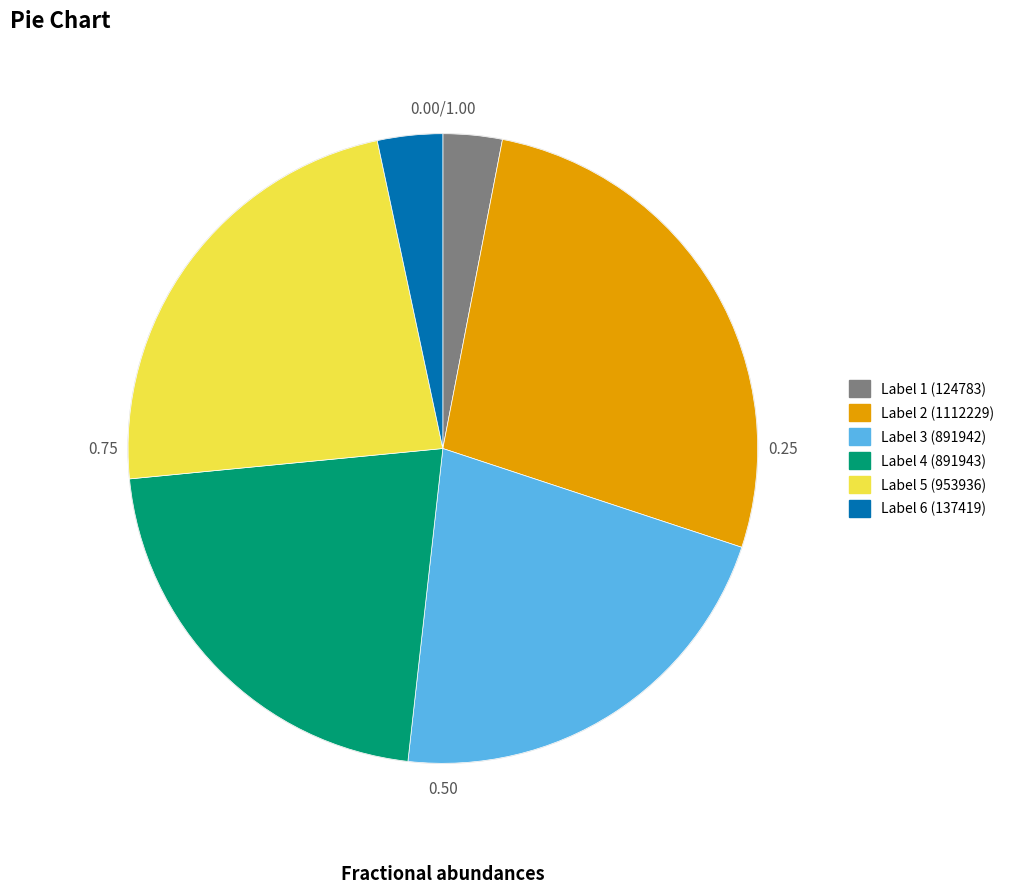

Is there any slice that represents more than half of the pie?

No